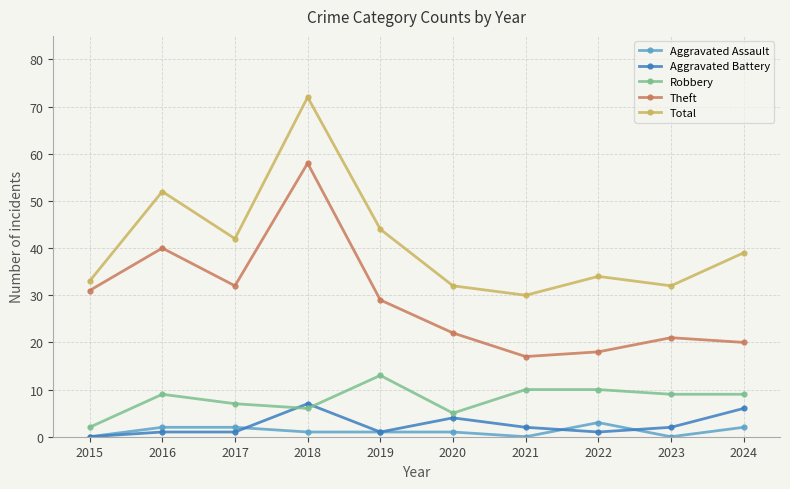

What is the difference between the highest and lowest values at 2023?

32